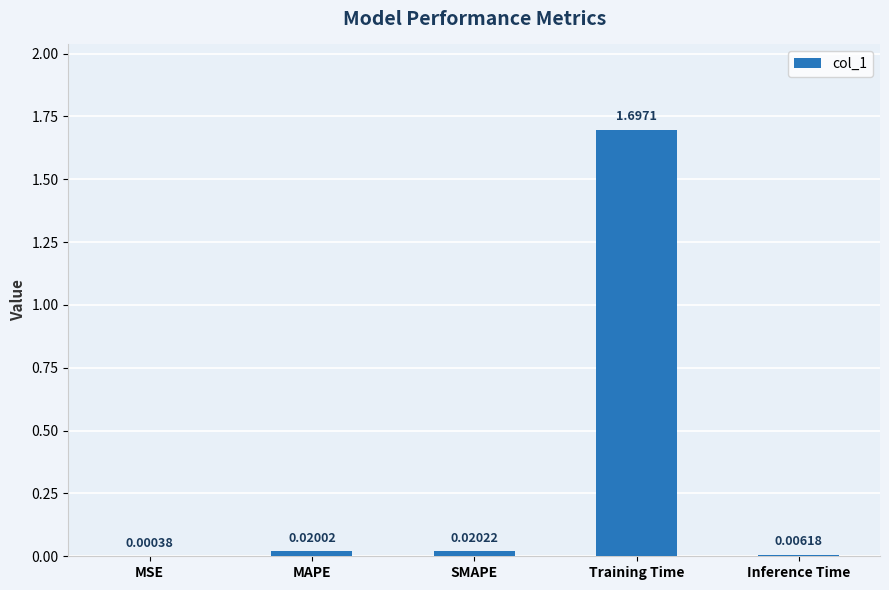

At which label is the value closest to 0?

MSE